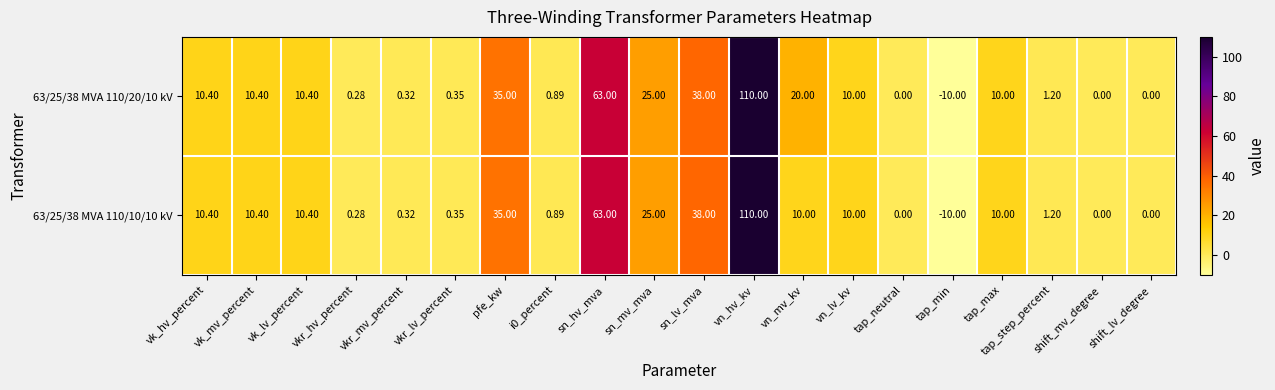

Where does the 63/25/38 MVA 110/10/10 kV series first go above 10?

vk_hv_percent